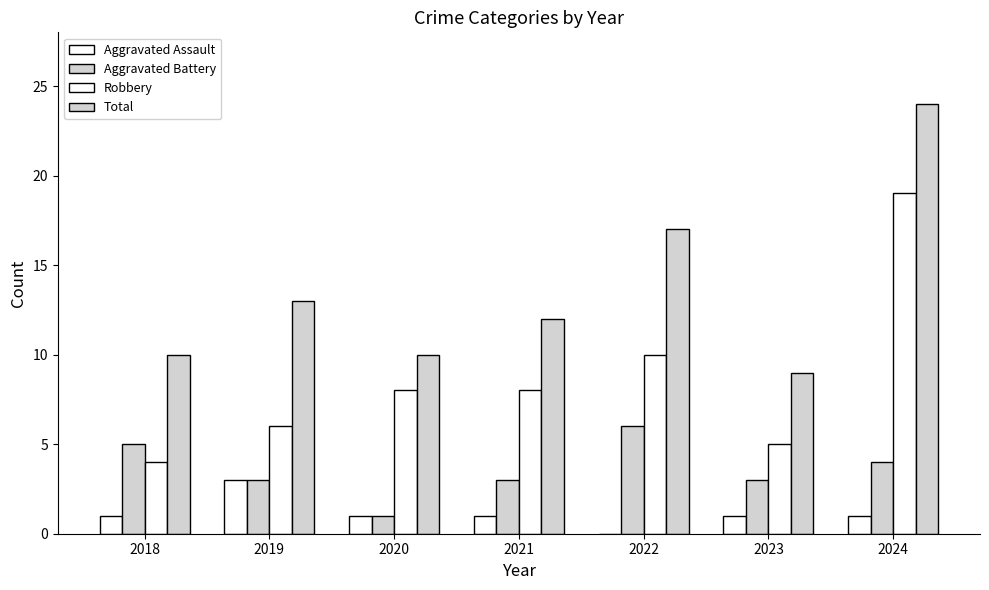

Is the value of Aggravated Assault at 2024 greater than the value of Total at 2024?

No